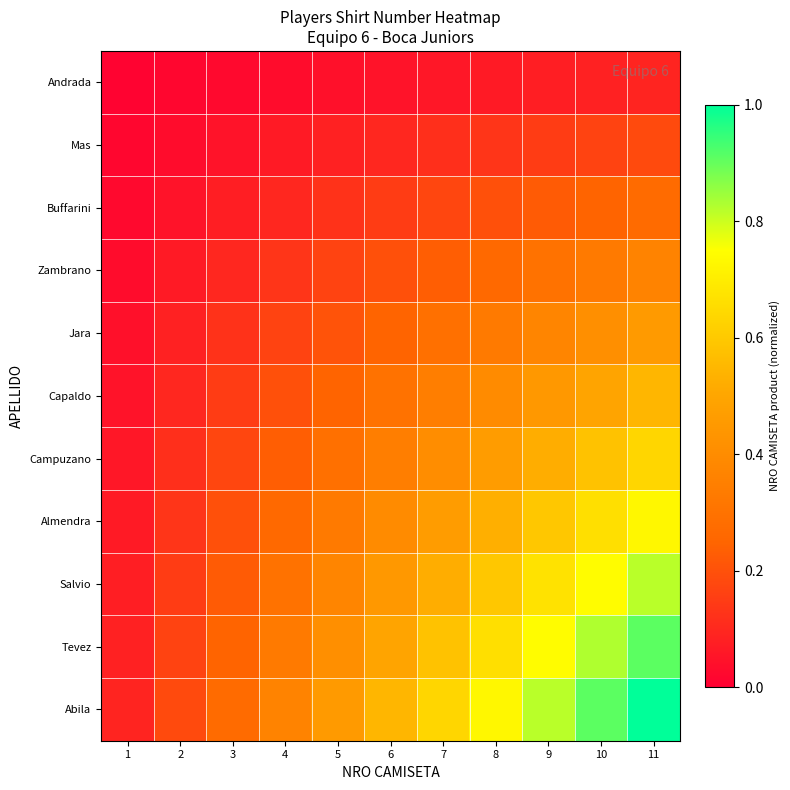

Which has a higher value, 3 or 7?

7